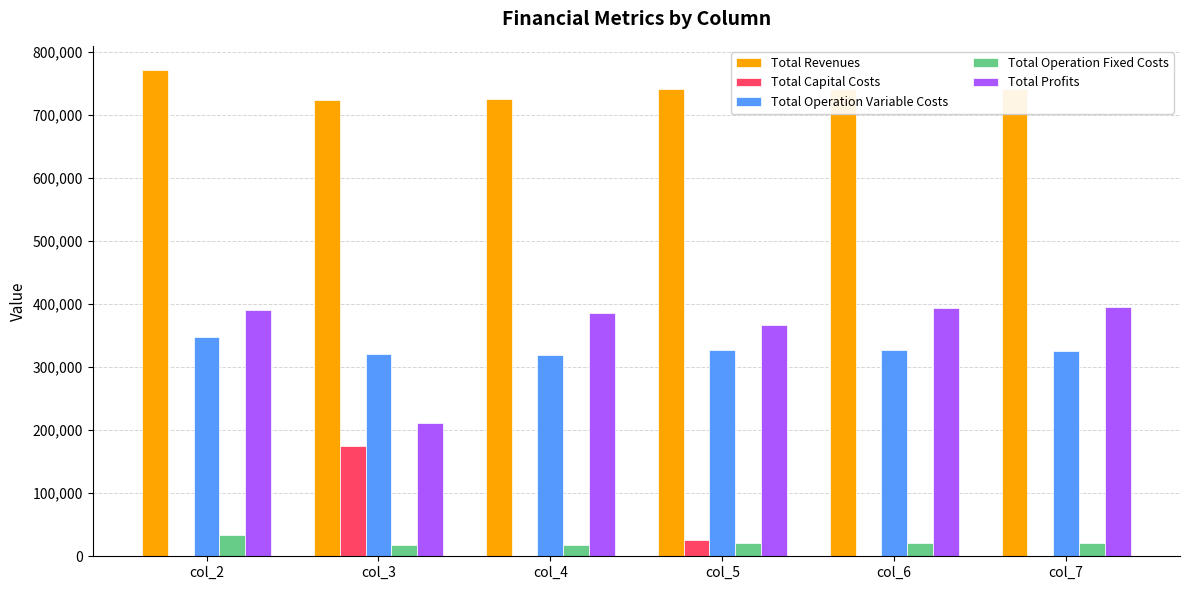

What is the spread (max minus min) of values at col_4?

723870.1